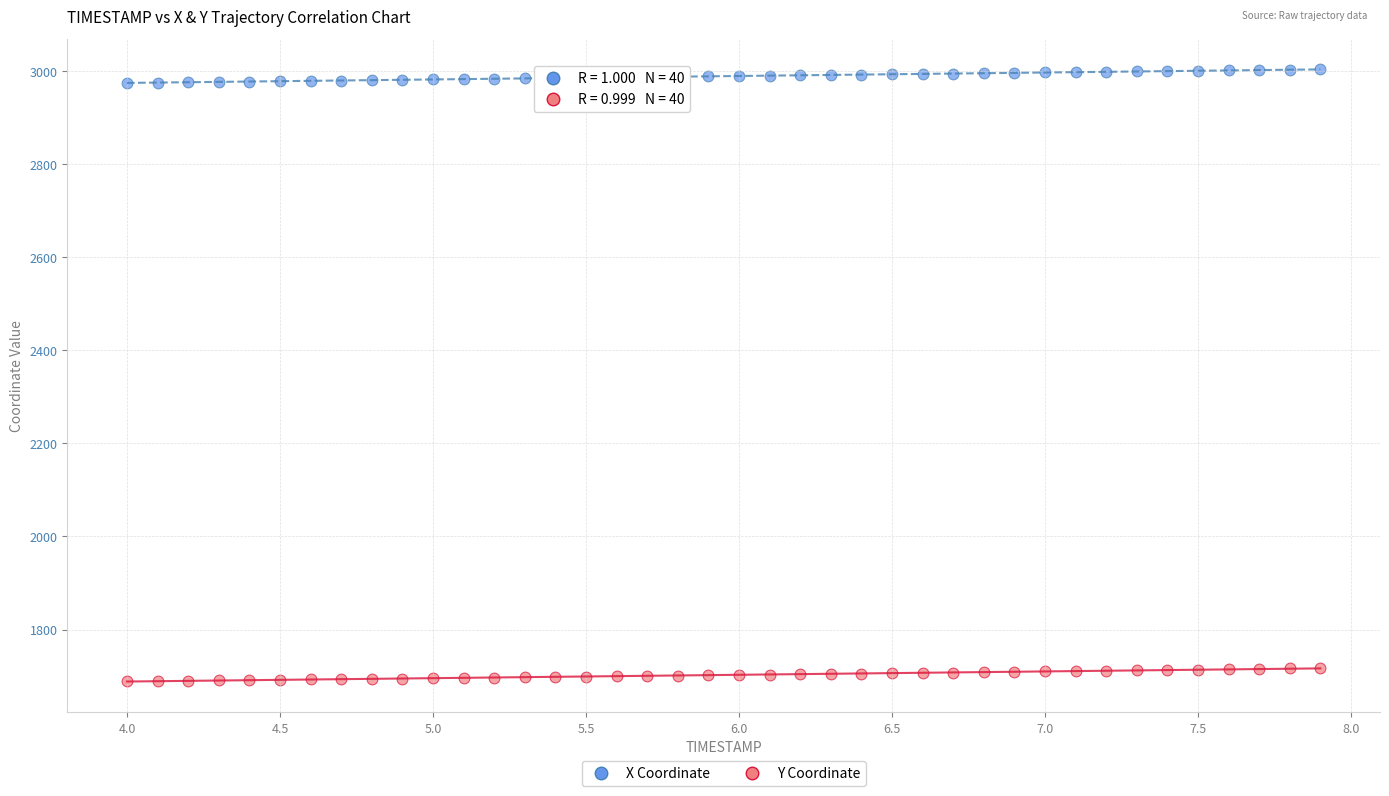

Which series contains the highest Y value?

X Coordinate